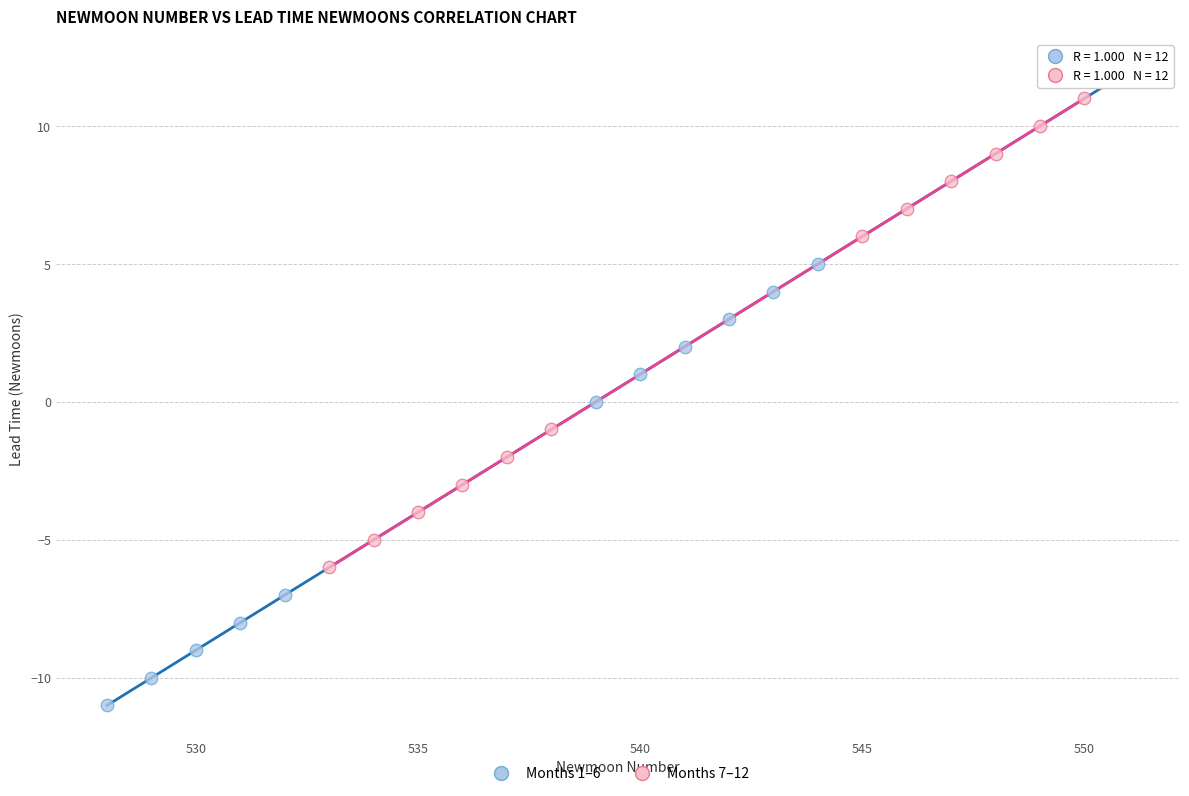

Which series contains the highest Y value?

Months 1–6